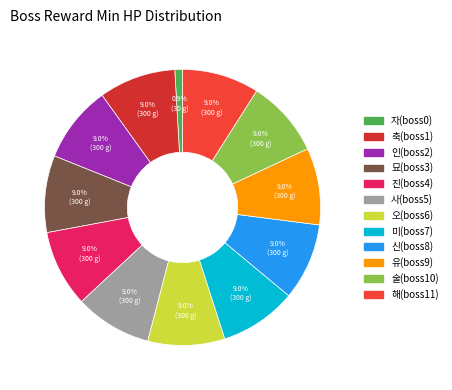

What is the ratio of the value at 인(boss2) to the value at 진(boss4)?

1.0